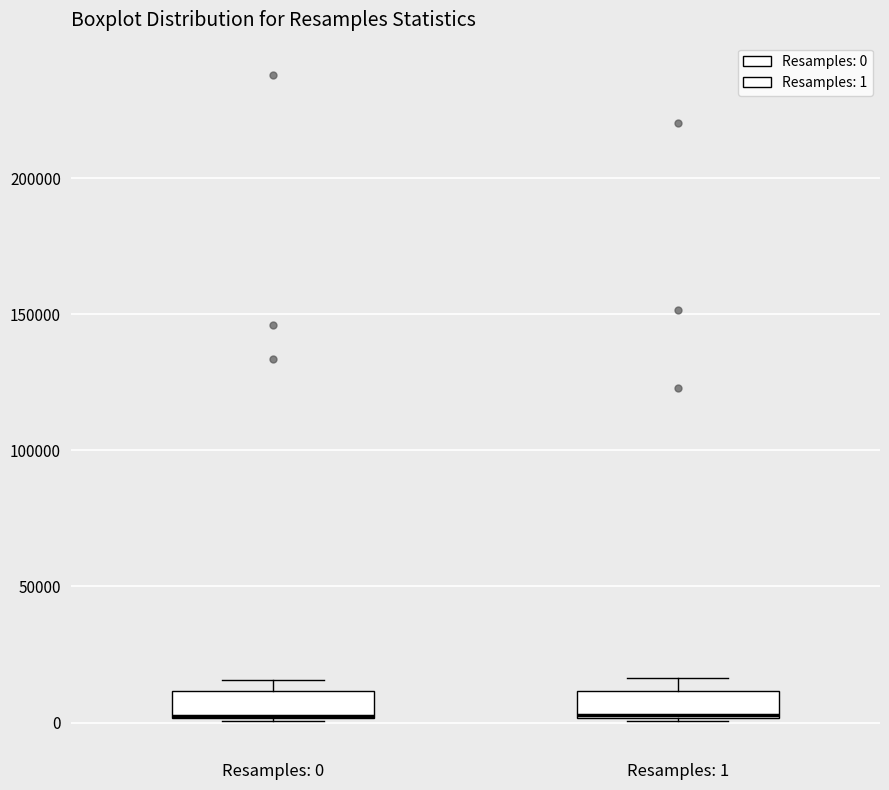

Reading left to right, read every box against the y-axis: the position of its median line, the range the box covers, and the ends of its whiskers. The values are not printed on the chart, so give them approximately, as read against the axis.

Resamples: 0: median 0 (drawn on the box's lower edge), box 0 to 10000, whiskers 0 to 15000
Resamples: 1: median 5000, box 0 to 10000, whiskers 0 to 15000